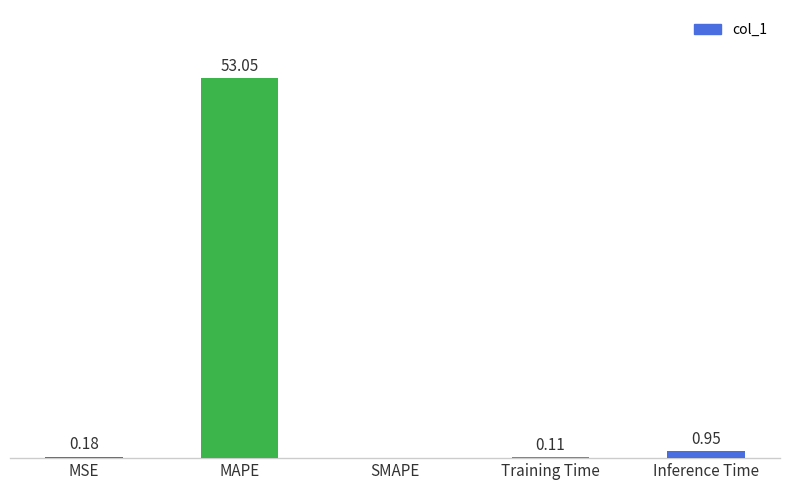

At which label is the value closest to 26?

Inference Time